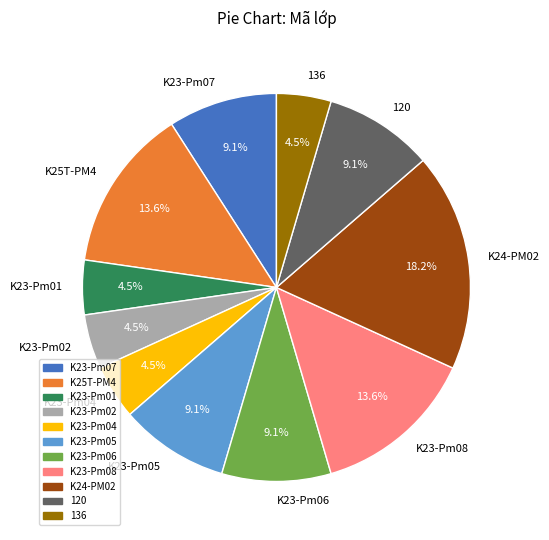

To the nearest percent, what portion does K24-PM02 represent?

18%